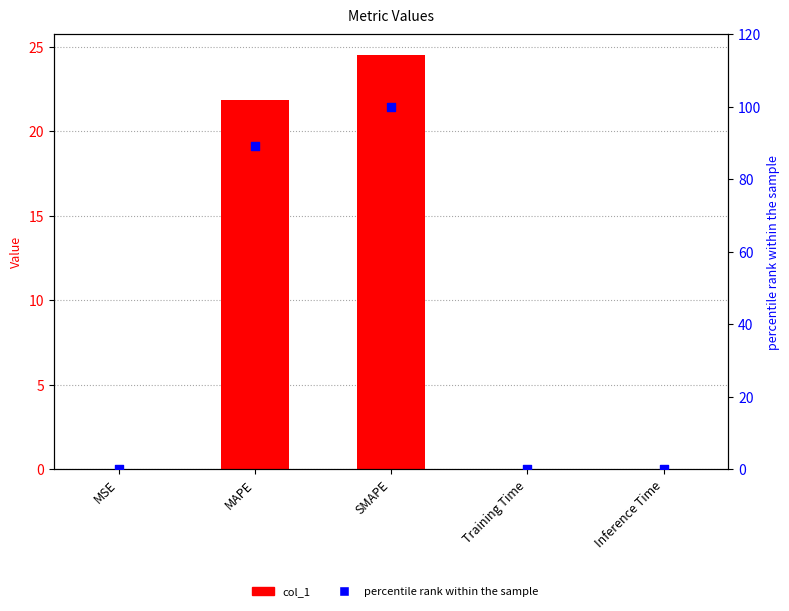

Which series contains the lowest Y value?

percentile rank within the sample